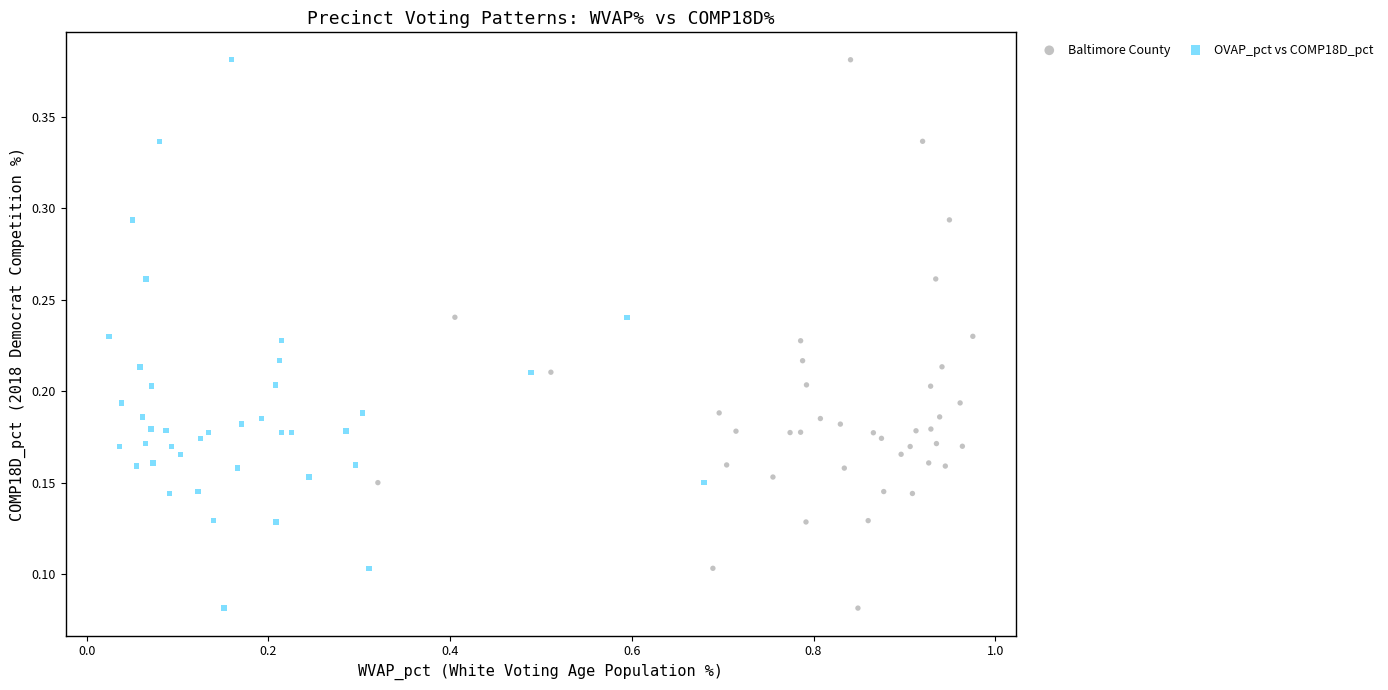

What are all the series names shown in the legend?

Baltimore County, OVAP_pct vs COMP18D_pct